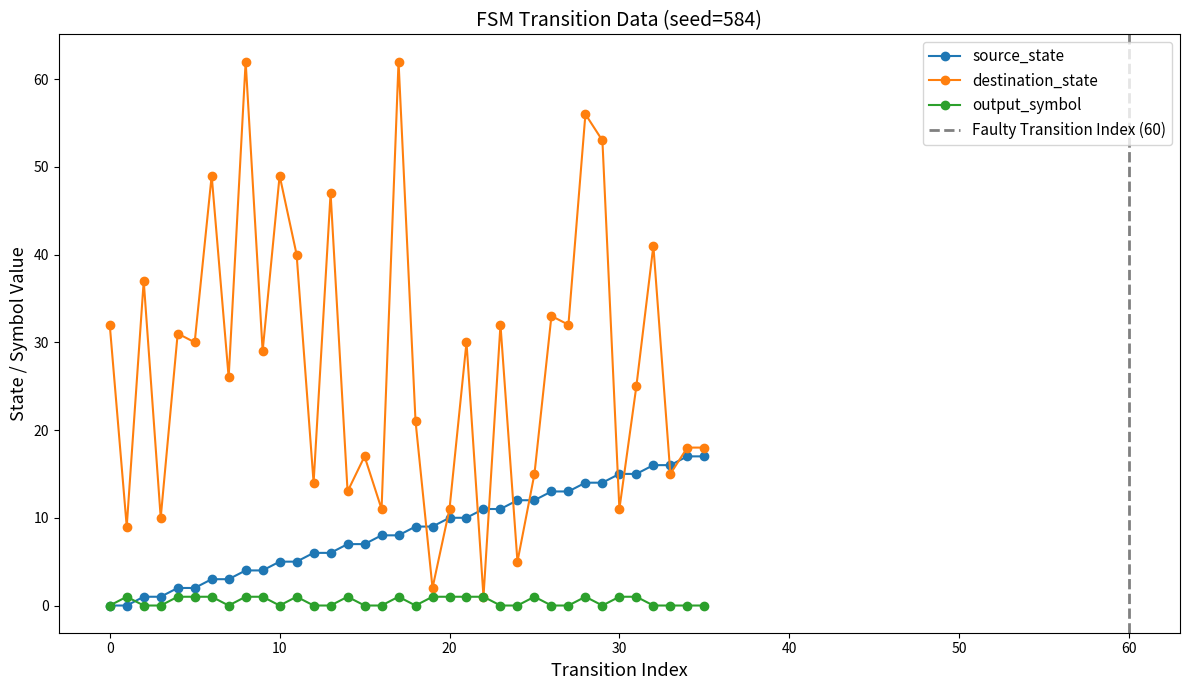

What is the spread (max minus min) of values at 27?

32